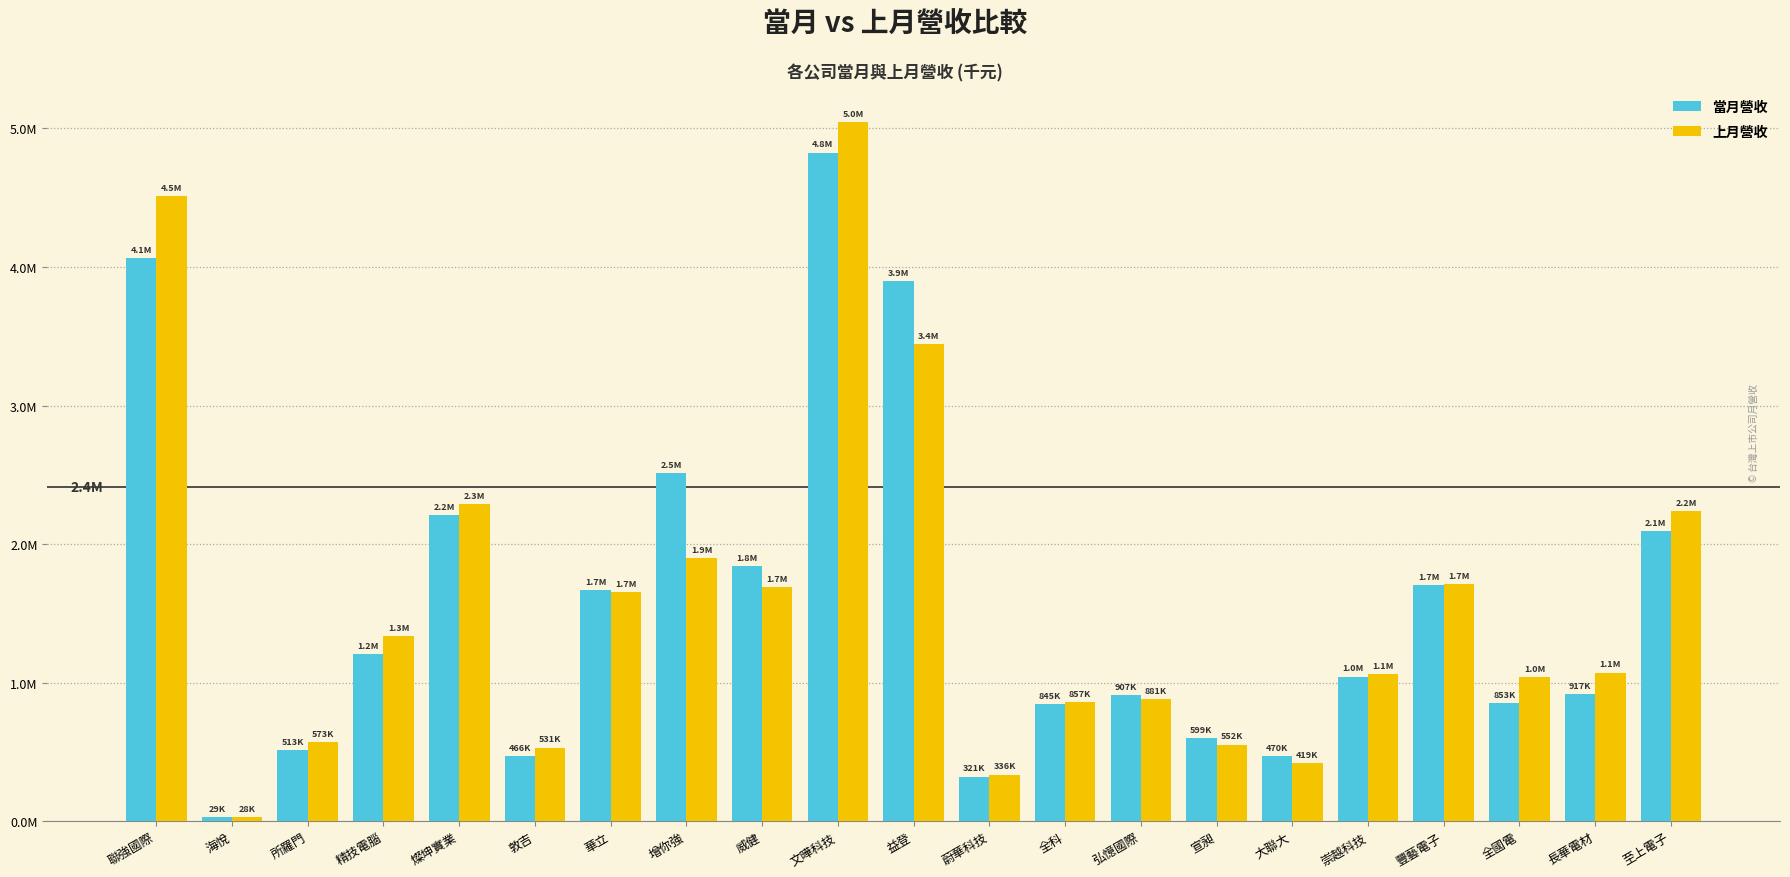

List the series in order of their peak value, highest first.

上月營收, 當月營收